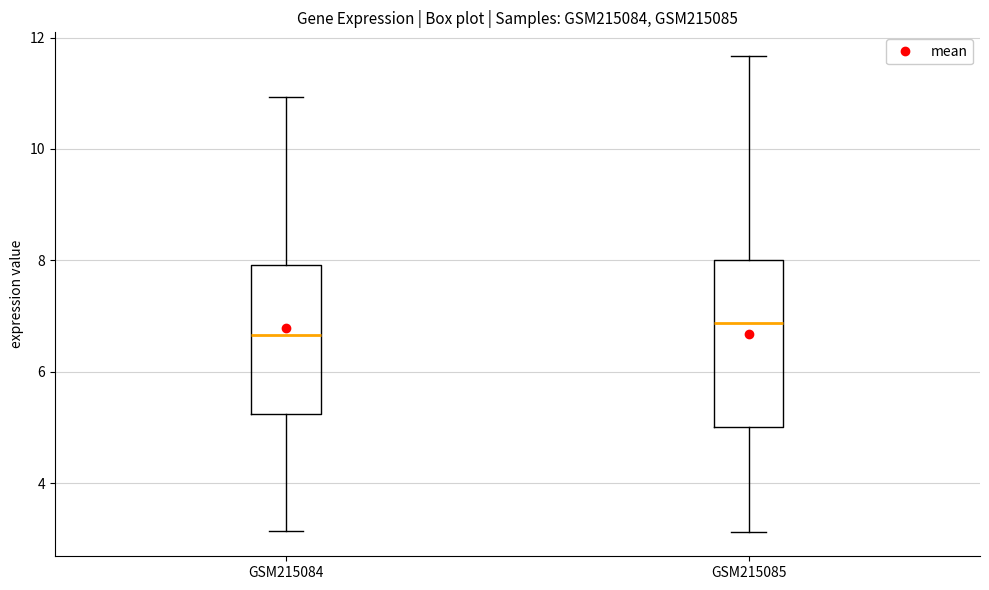

Which box is the tallest, from its lower edge to its upper edge?

GSM215085